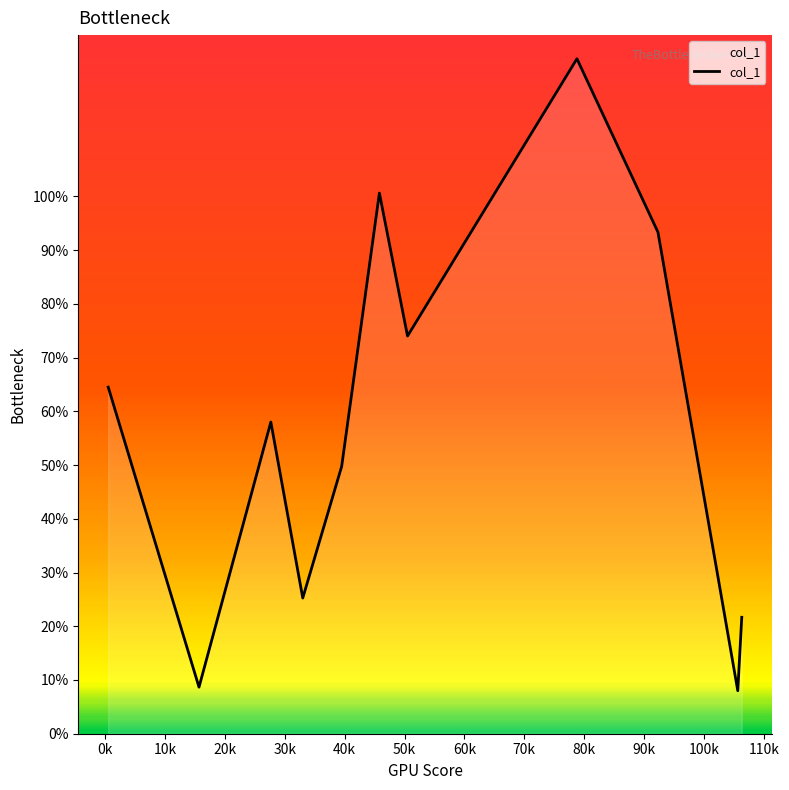

What is the minimum value shown in the chart?

8.0